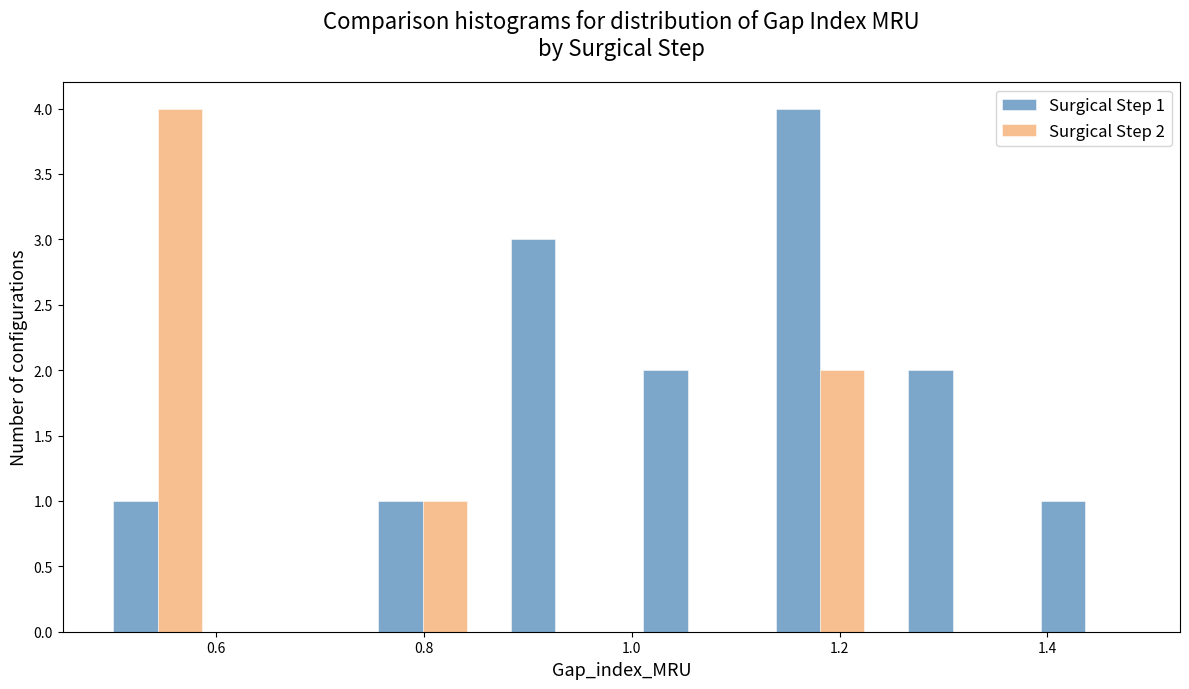

In the Surgical Step 1 series, which range on the x-axis has the tallest bar?

1.12 to 1.24